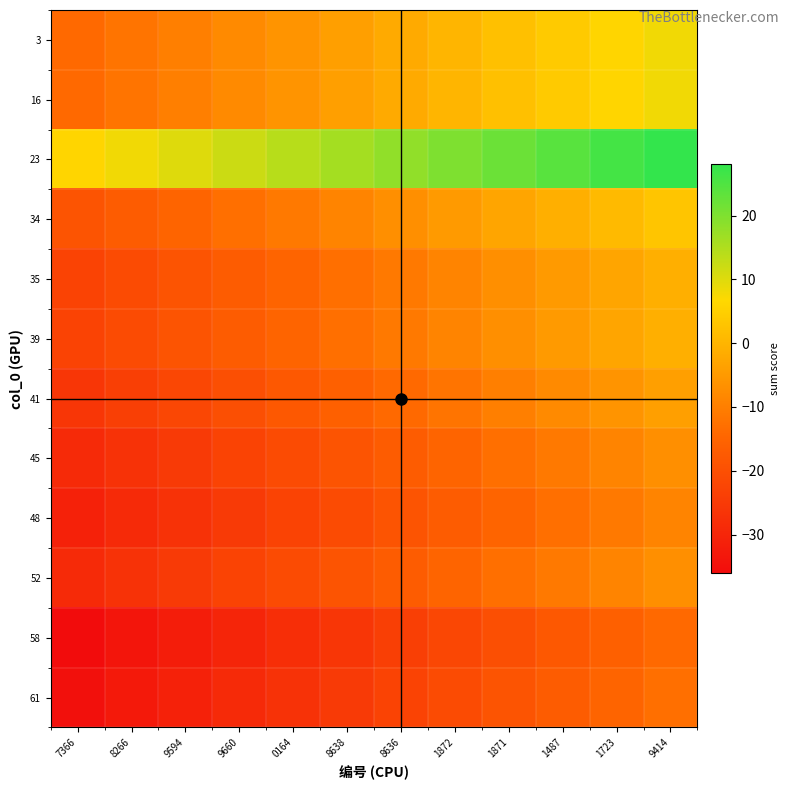

How many distinct data groups are displayed?

12